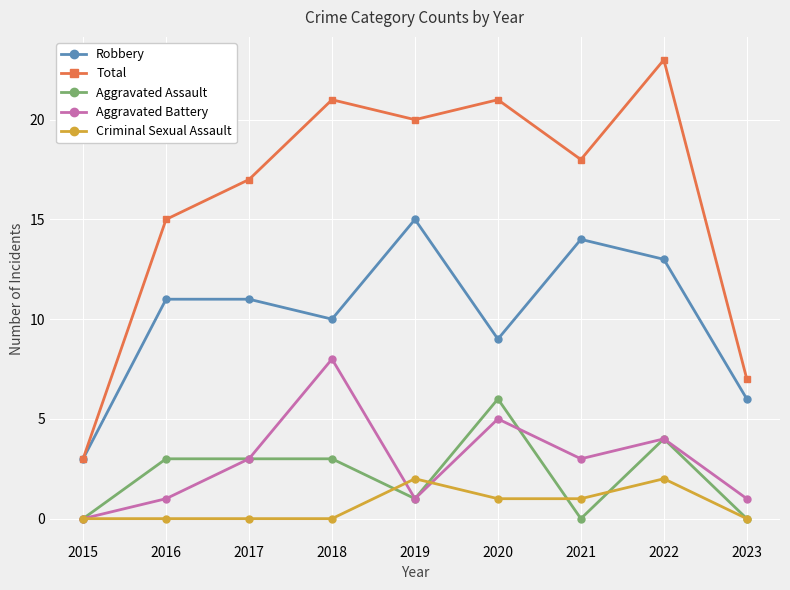

Does the chart display data point markers on the line(s)?

Yes